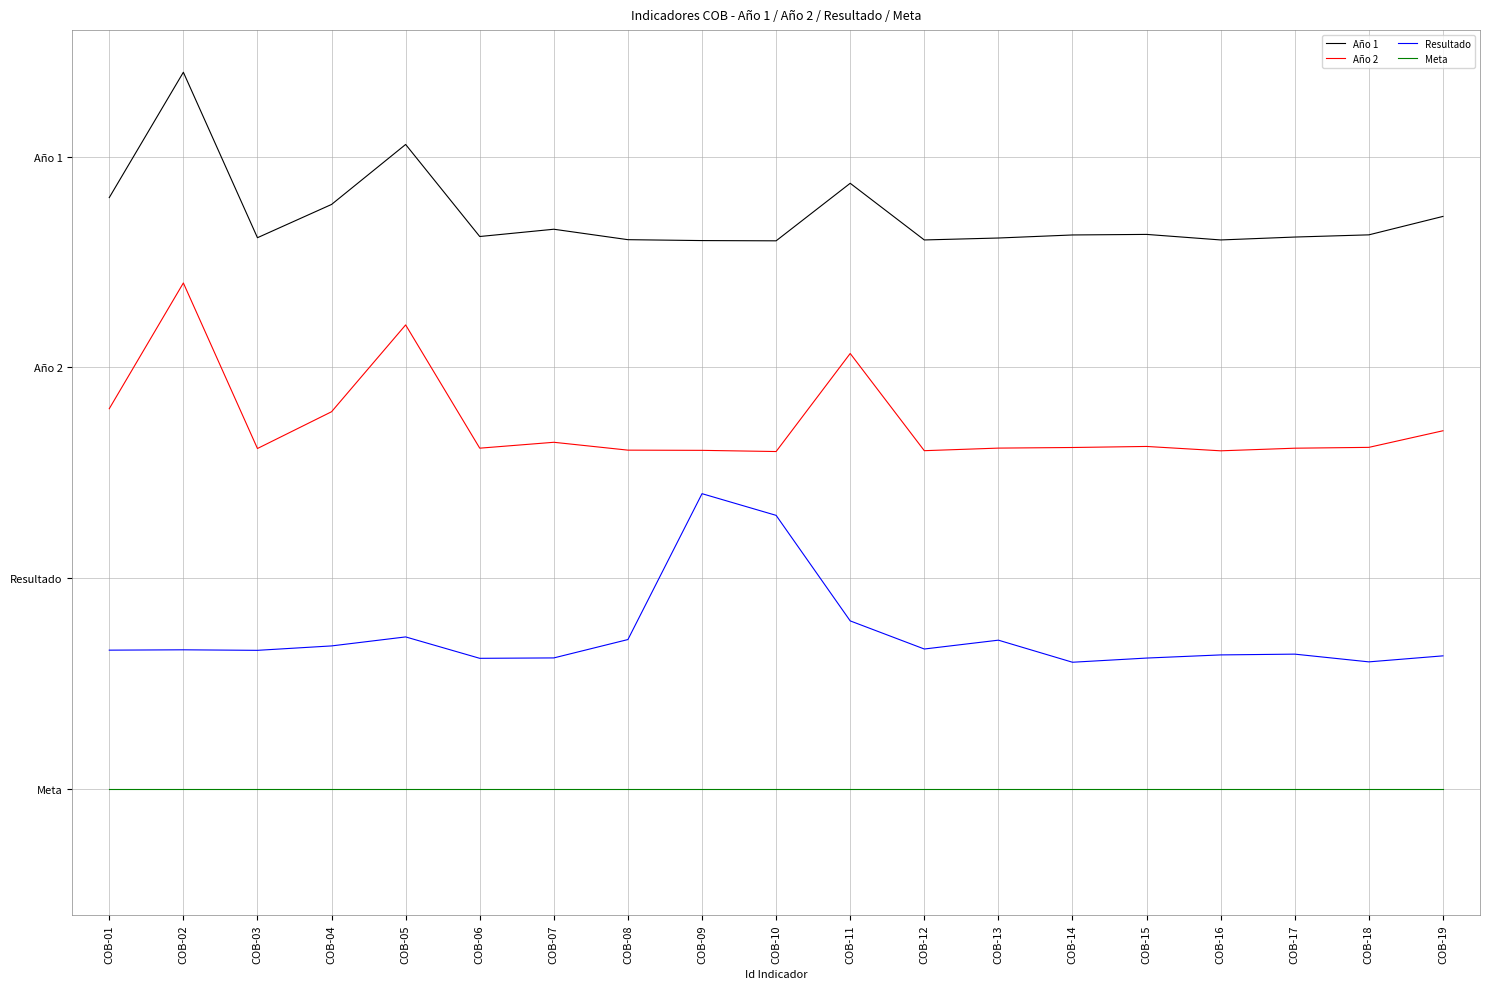

What are all the series names shown in the legend?

Año 1, Año 2, Resultado, Meta